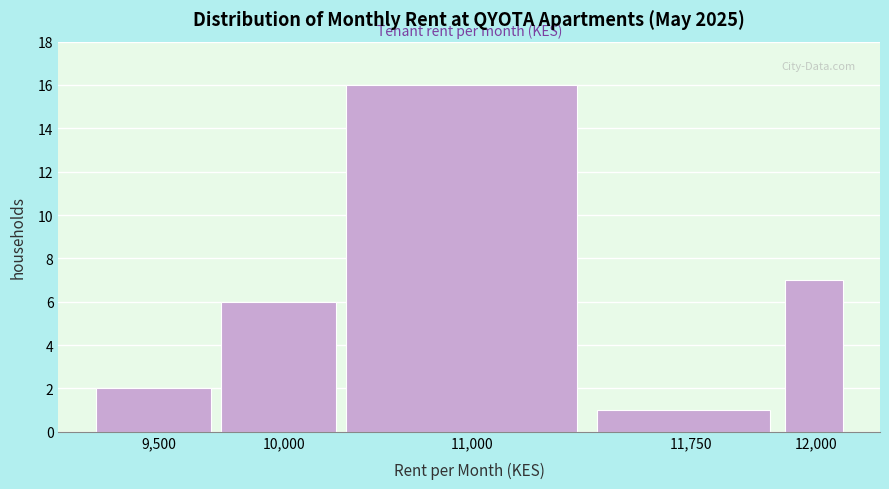

Reading left to right, list all the values displayed in this chart.

9,500=2	10,000=6	11,000=16	11,750=1	12,000=7